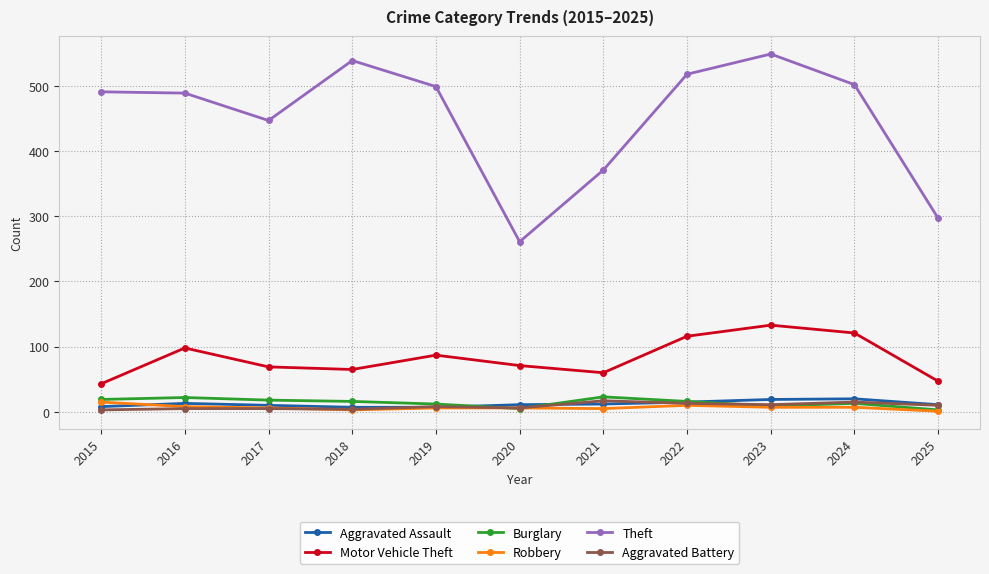

Where is the first local maximum for Motor Vehicle Theft?

2016